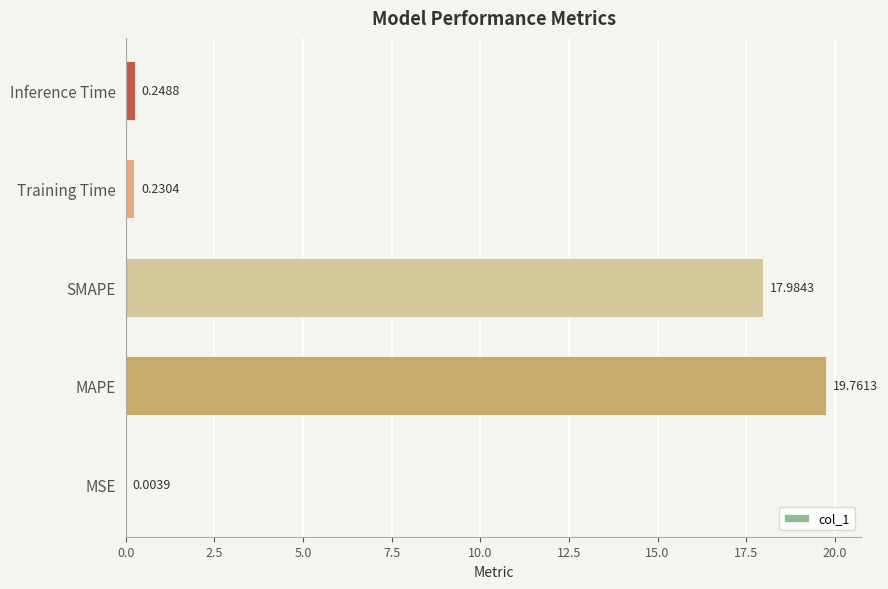

Where is the data nearest to the value 9?

Inference Time